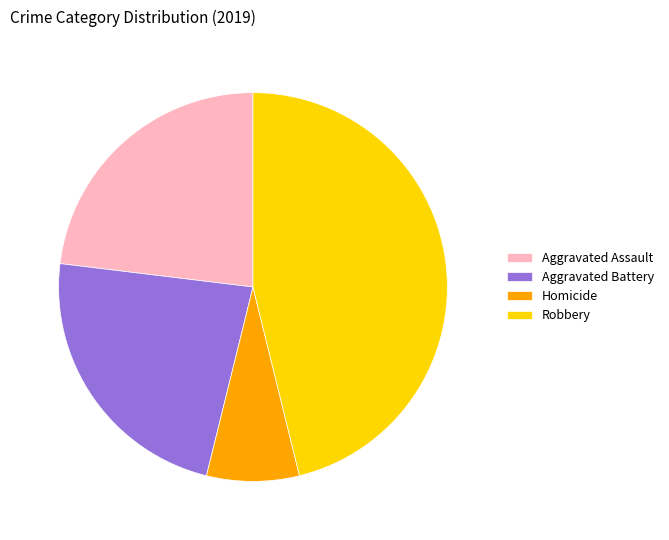

What is the smallest slice in the pie chart?

Homicide